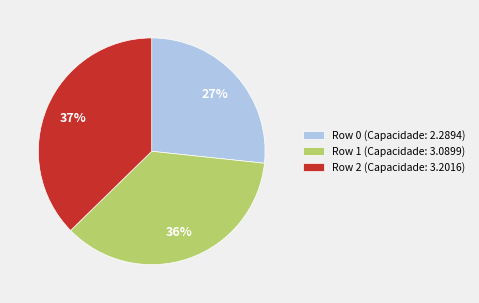

Rank the categories by value from highest to lowest.

Row 2, Row 1, Row 0